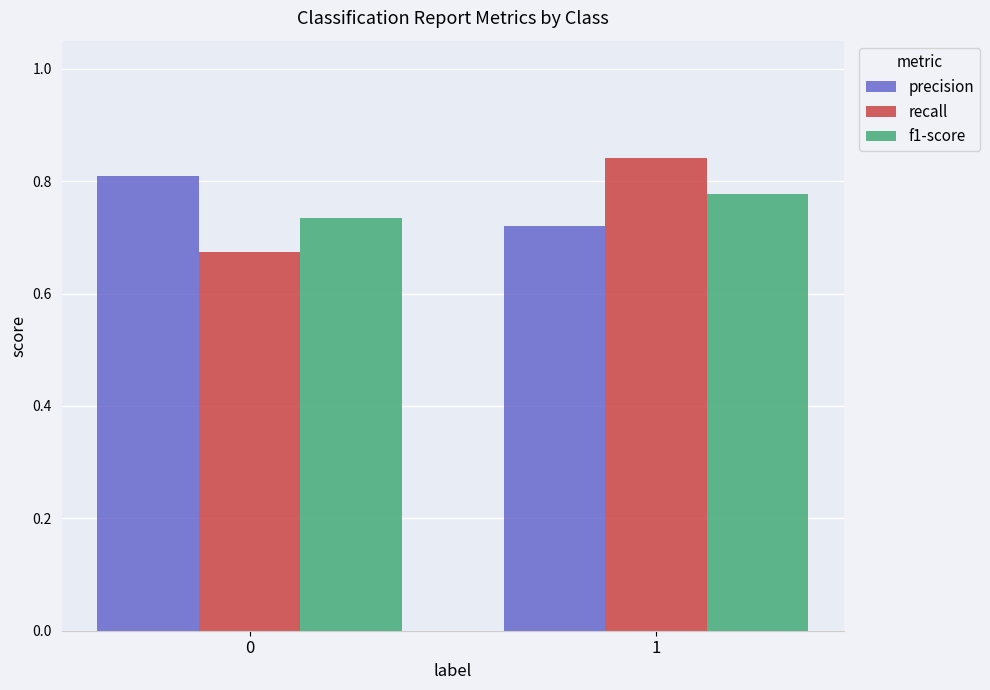

Count the number of categories in the chart.

2